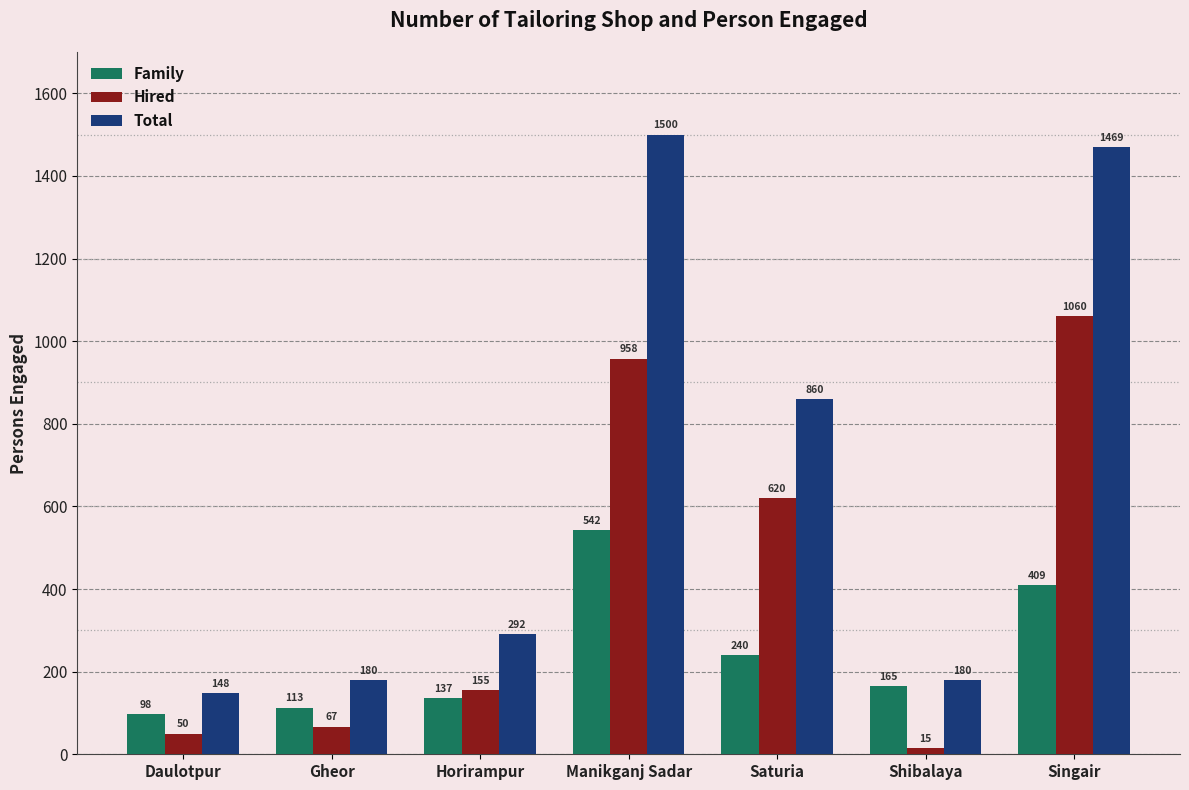

Rank the series by their average value, from highest to lowest.

Total, Hired, Family